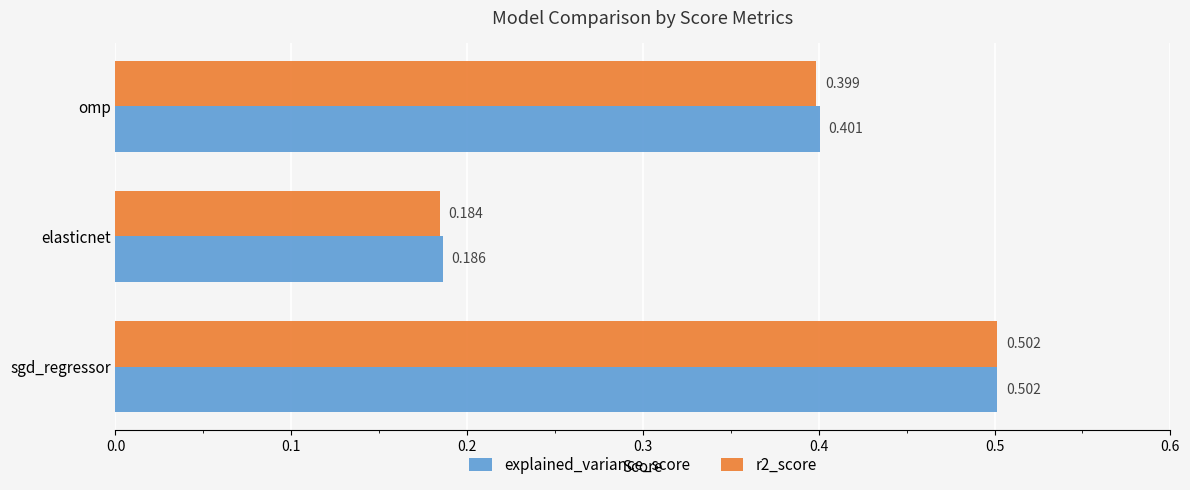

What is the average value of the explained_variance_score series?

0.4